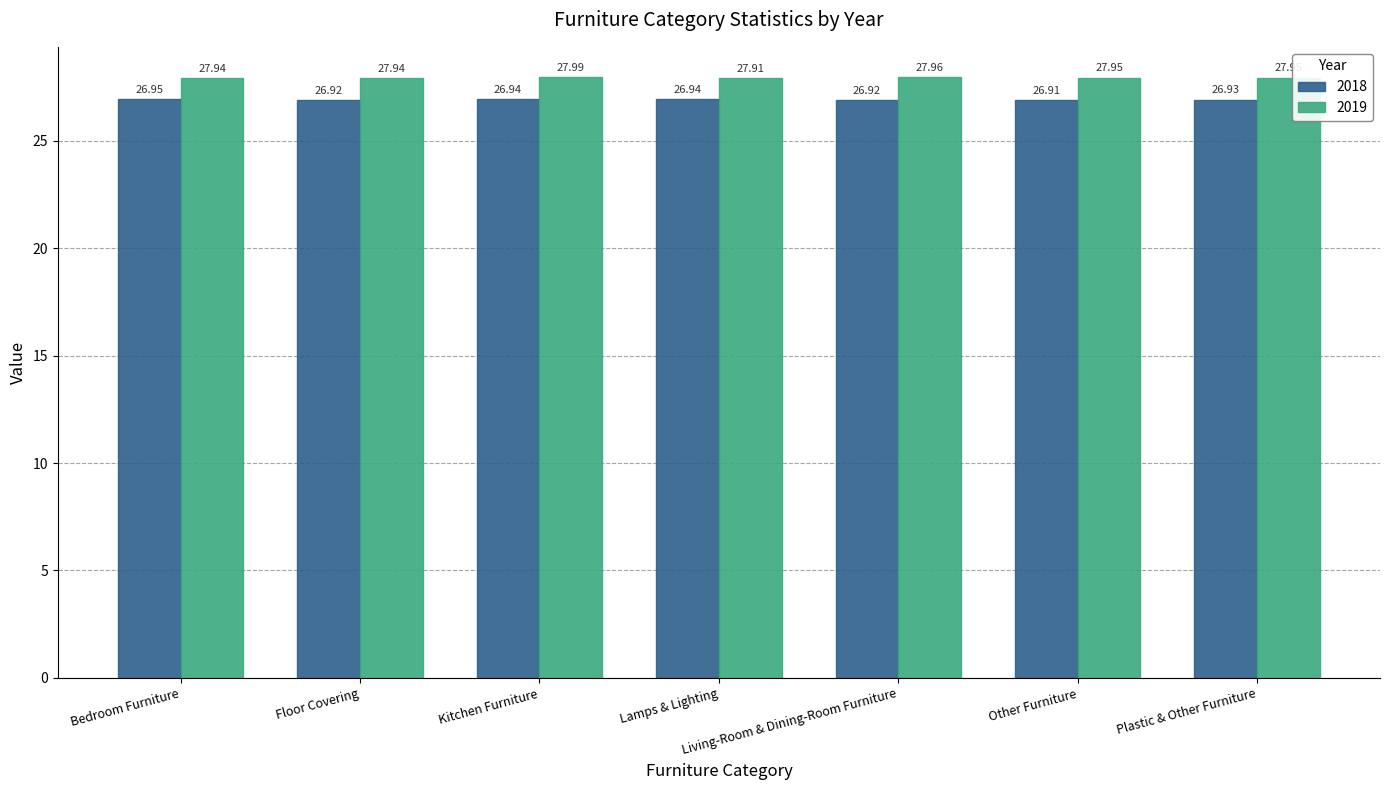

At which category is the sum across all series the highest?

Kitchen Furniture